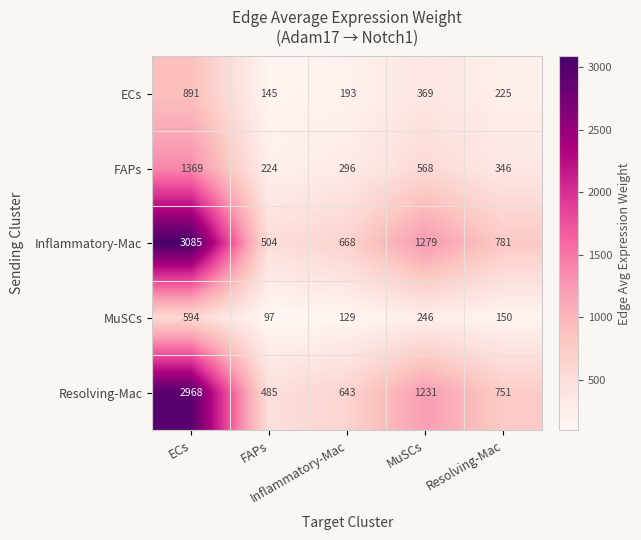

What is the smallest value displayed?

97